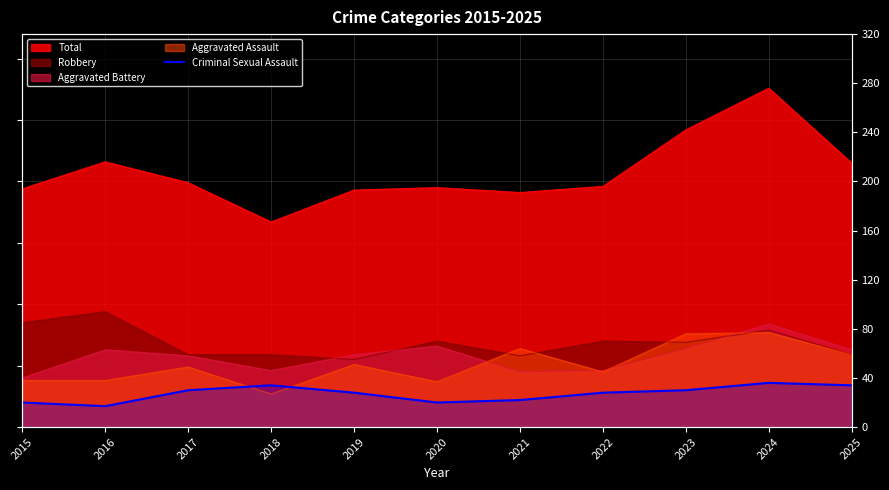

What is the minimum value shown in the chart?

17